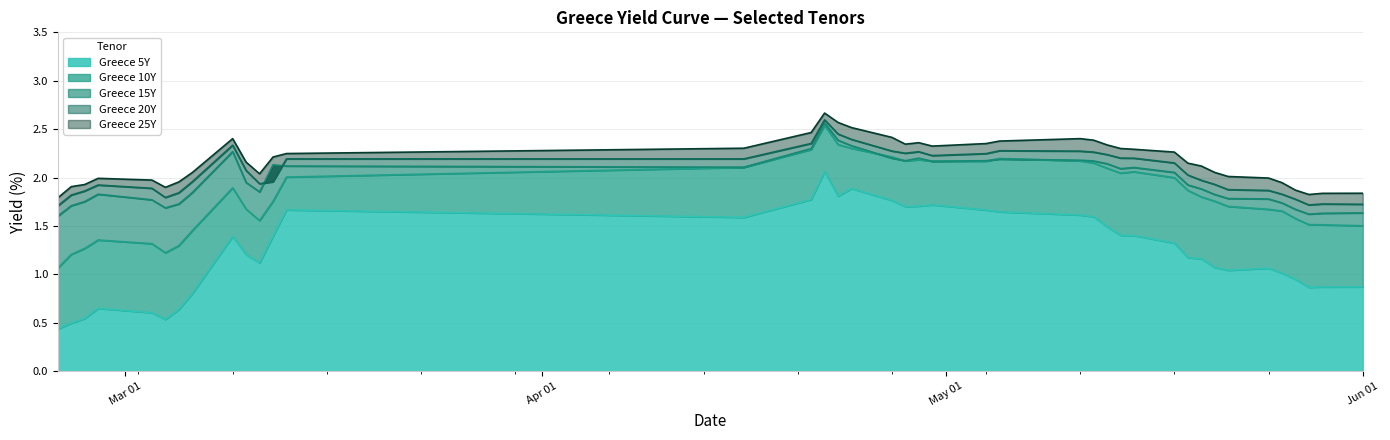

Which category has the highest value across all series?

2020-04-22